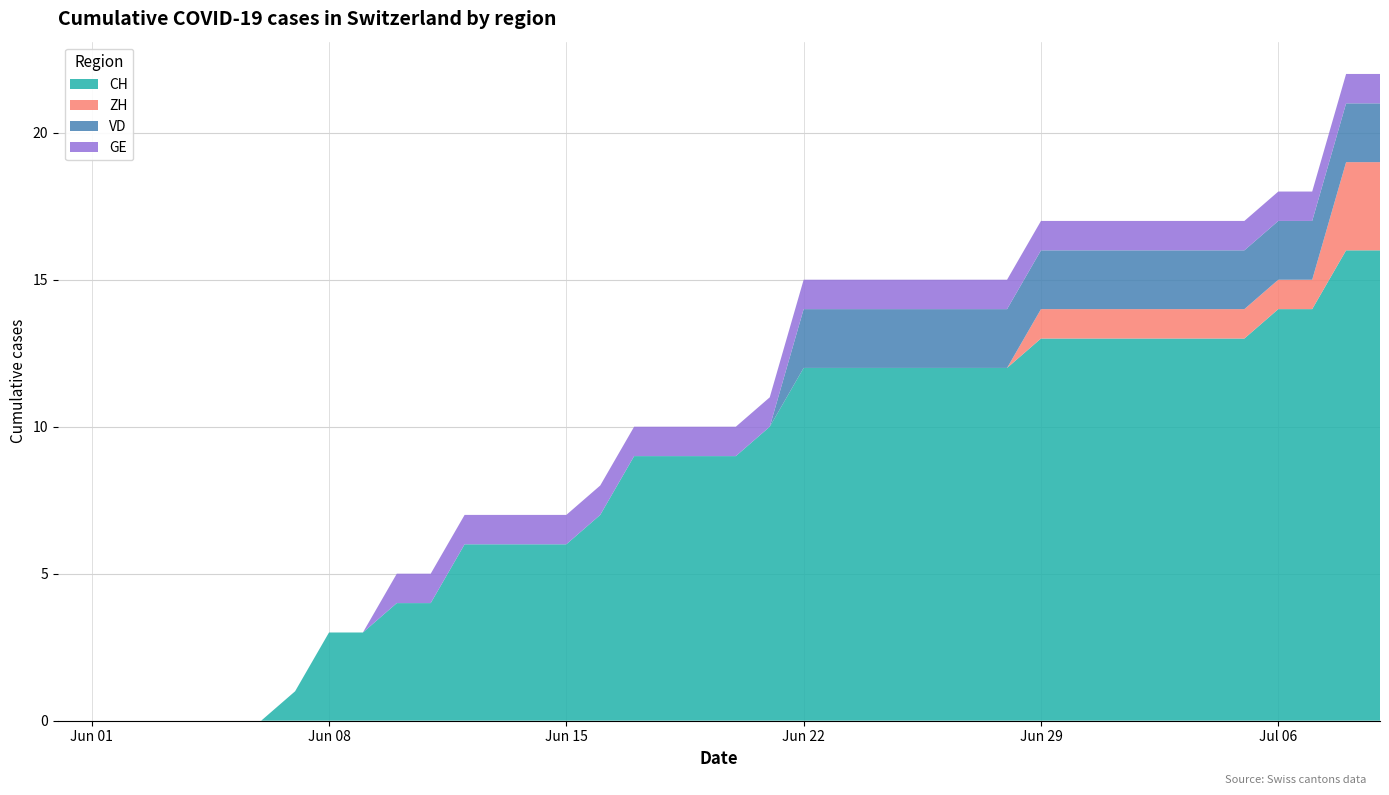

Reading left to right, list all the values displayed in this chart.

CH: 0	0	0	0	0	0	0	1	3	3	4	4	6	6	6	6	7	9	9	9	9	10	12	12	12	12	12	12	12	13	13	13	13	13	13	13	14	14	16	16
ZH: 0	0	0	0	0	0	0	0	0	0	0	0	0	0	0	0	0	0	0	0	0	0	0	0	0	0	0	0	0	1	1	1	1	1	1	1	1	1	3	3
VD: 0	0	0	0	0	0	0	0	0	0	0	0	0	0	0	0	0	0	0	0	0	0	2	2	2	2	2	2	2	2	2	2	2	2	2	2	2	2	2	2
GE: 0	0	0	0	0	0	0	0	0	0	1	1	1	1	1	1	1	1	1	1	1	1	1	1	1	1	1	1	1	1	1	1	1	1	1	1	1	1	1	1